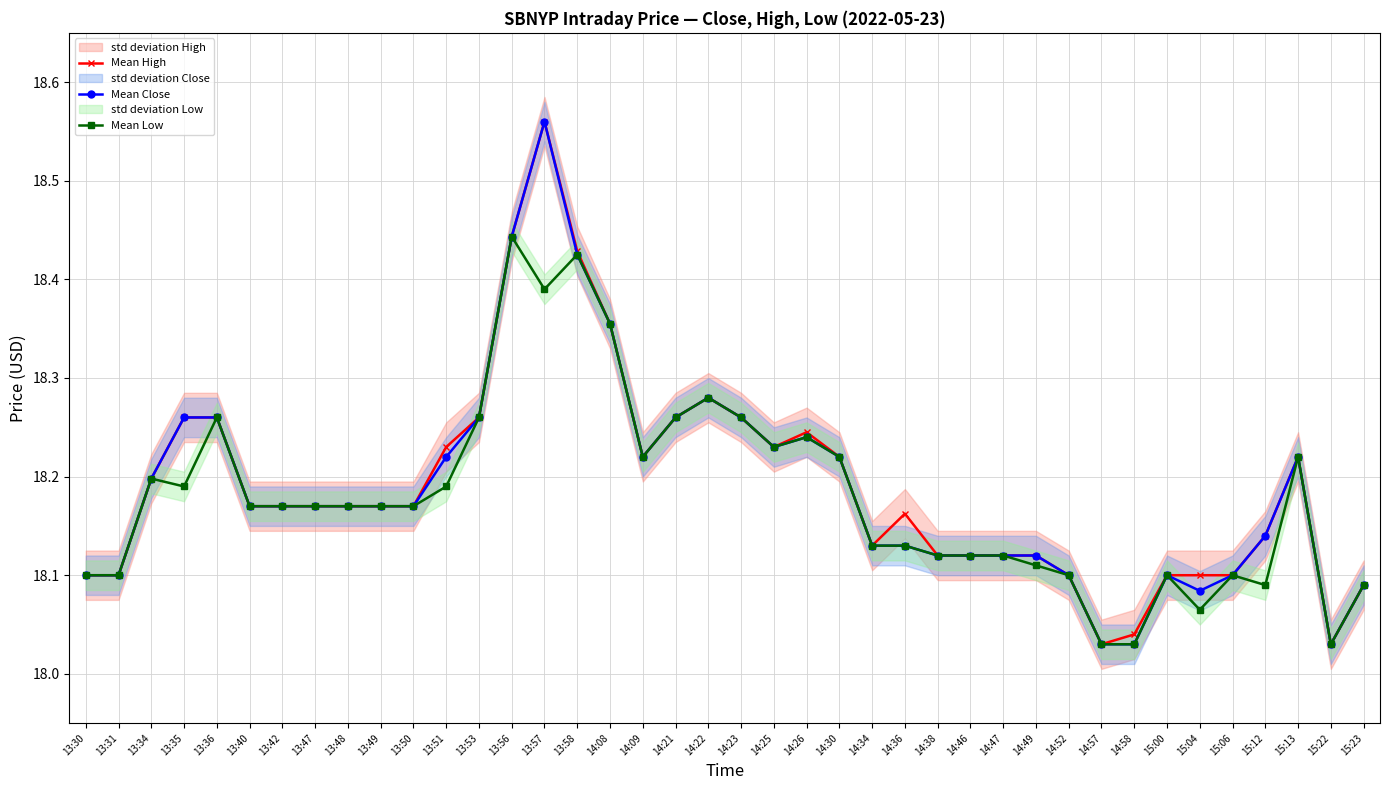

True or false: Mean Close and Mean Low intersect in this chart.

False